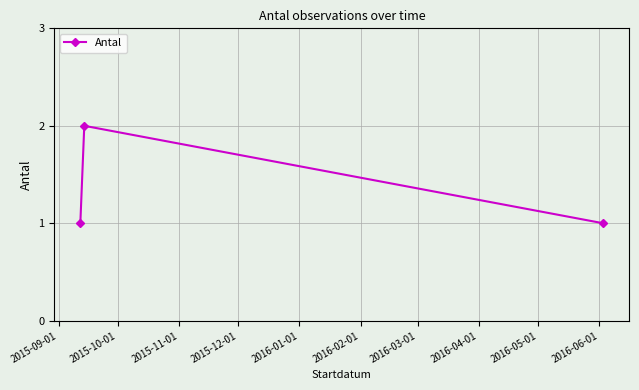

Is this an area chart (filled region under the line)?

No